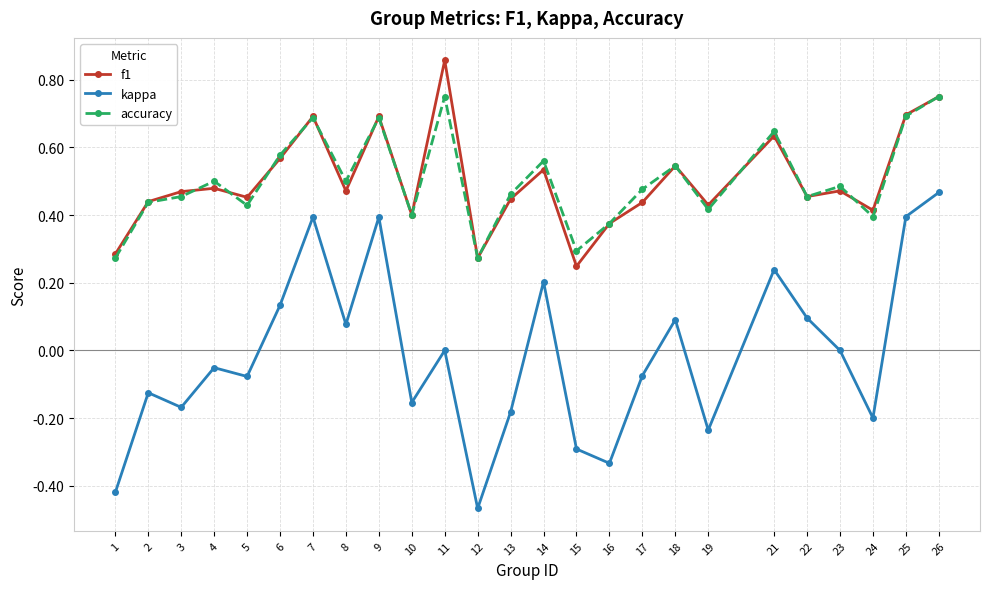

How many lines are shown in the chart?

3